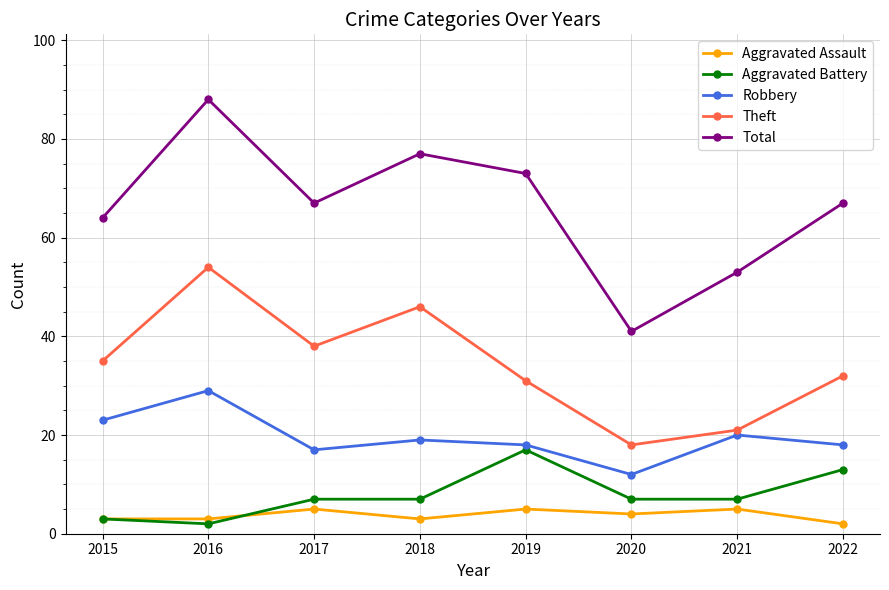

Read the Theft value at 2017.

38